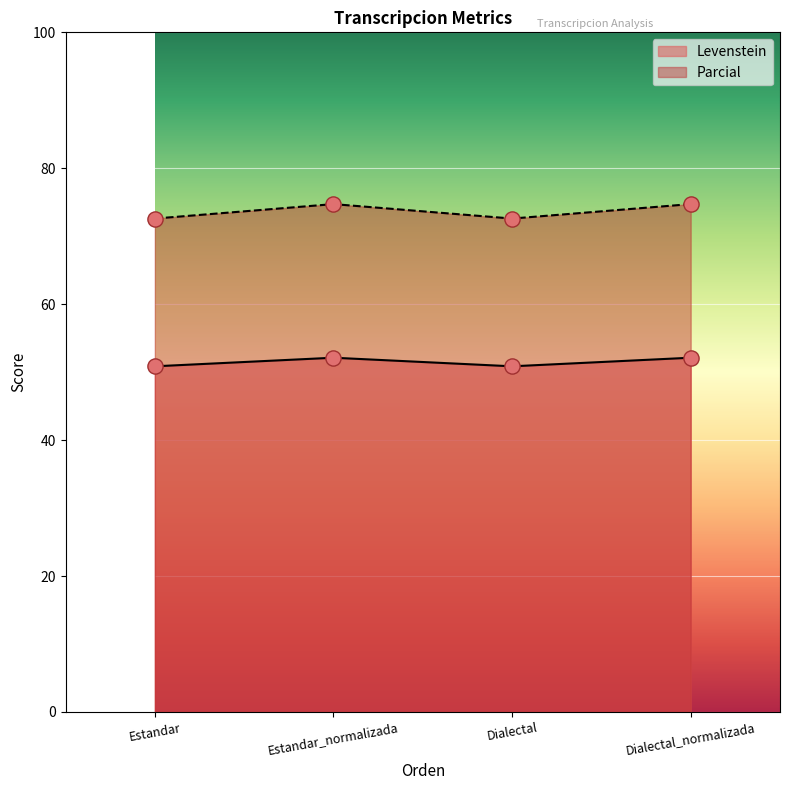

Is the value of Levenstein at Dialectal greater than the value of Parcial at Dialectal_normalizada?

No